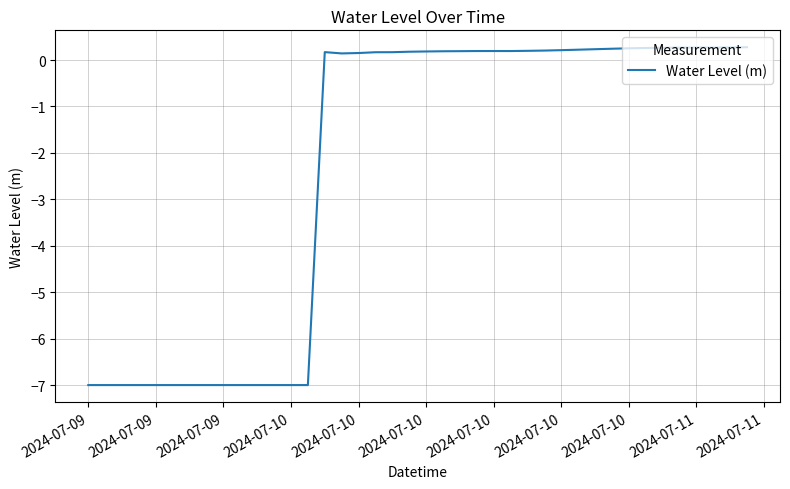

What is the maximum value shown in the chart?

0.3